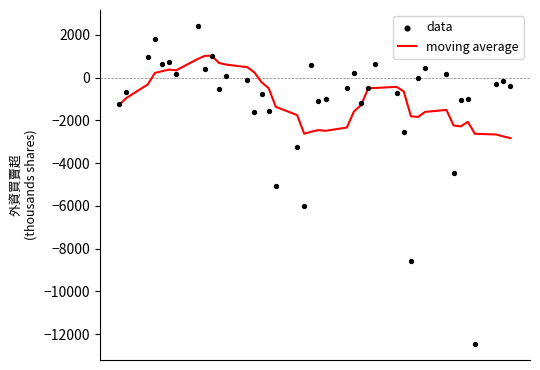

Which series contains the highest Y value?

data